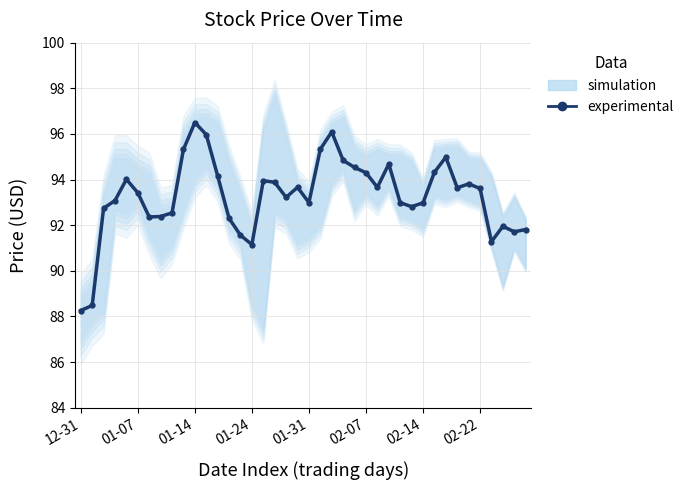

What is the sum of all values?

3731.2